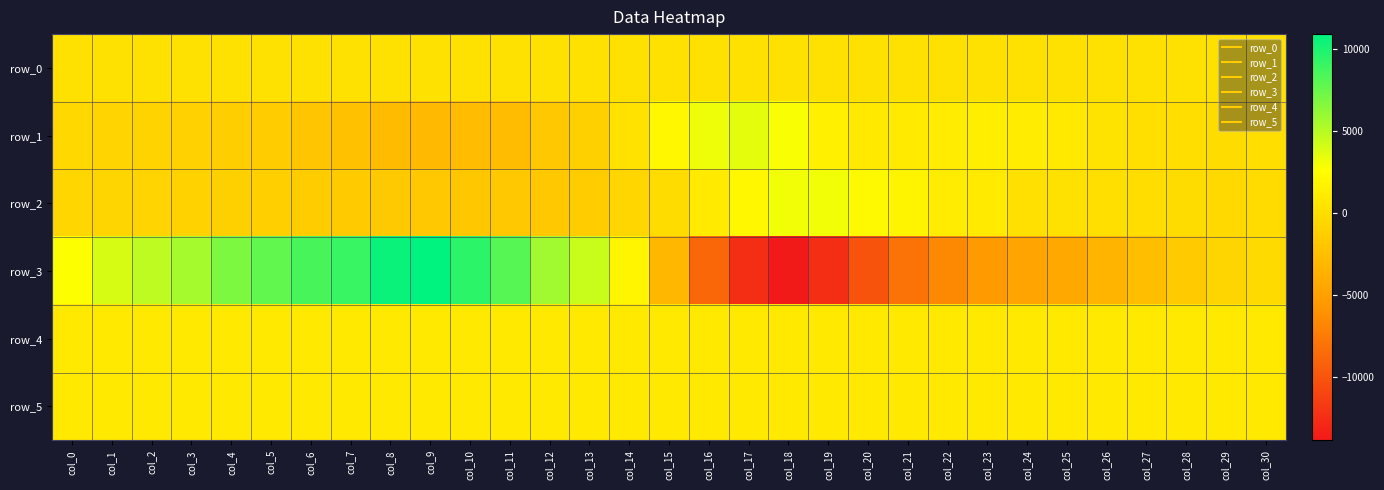

What is the sum of all row_0 values?

7084.3